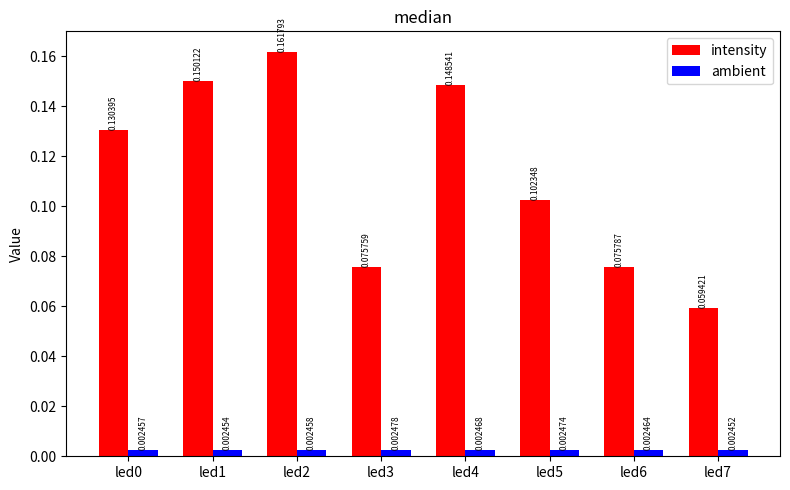

Rank the series by their average value, from lowest to highest.

ambient, intensity